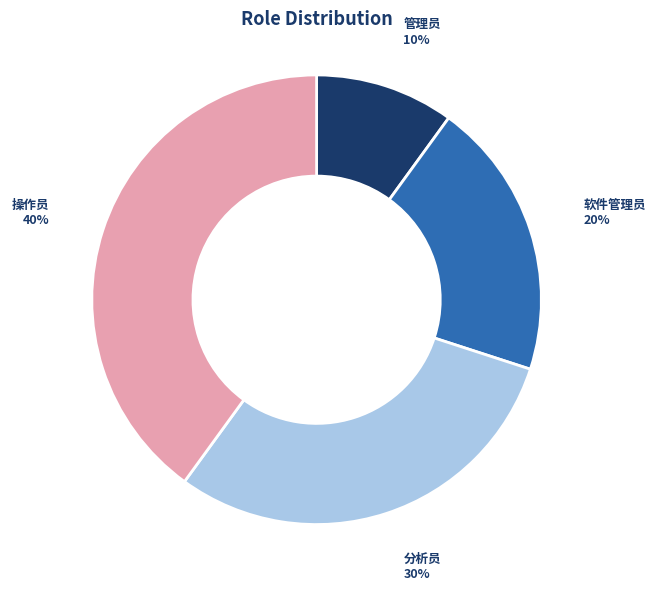

True or false: 操作员 accounts for 40% of the total.

True